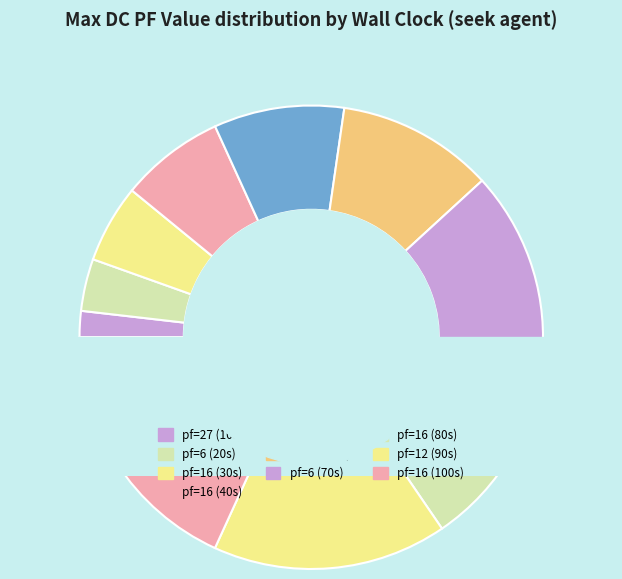

How many slices are in this pie chart?

10